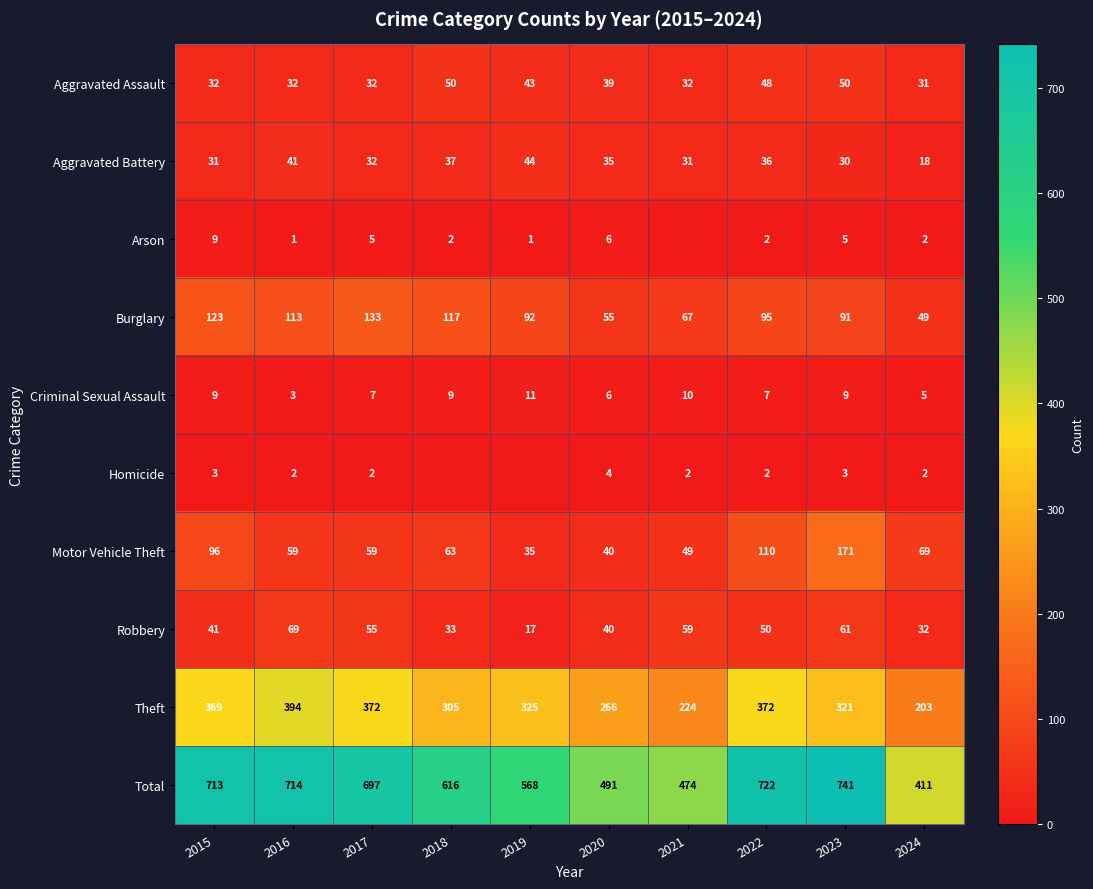

What is the difference between the second highest and minimum values in the Homicide series?

3